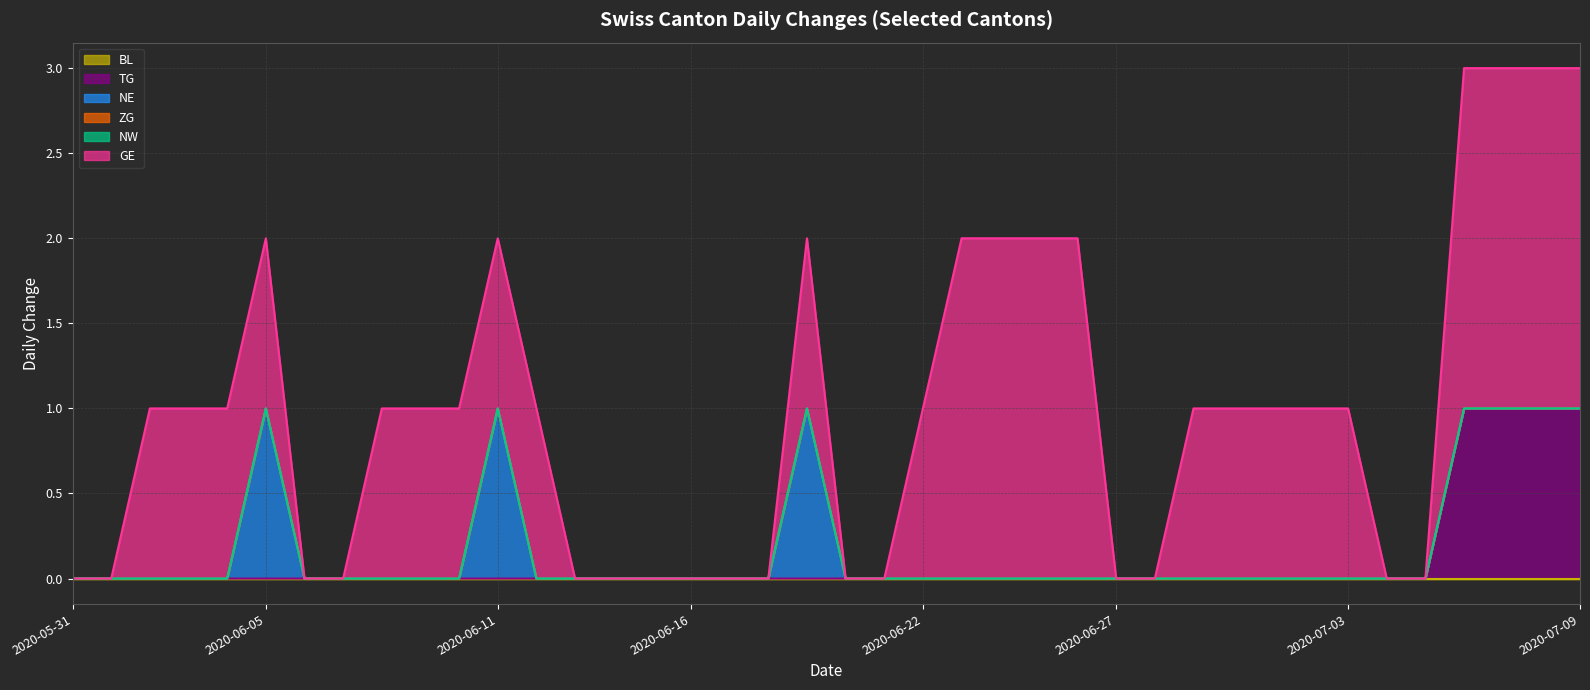

What is the approximate value of GE at 2020-06-11?

1